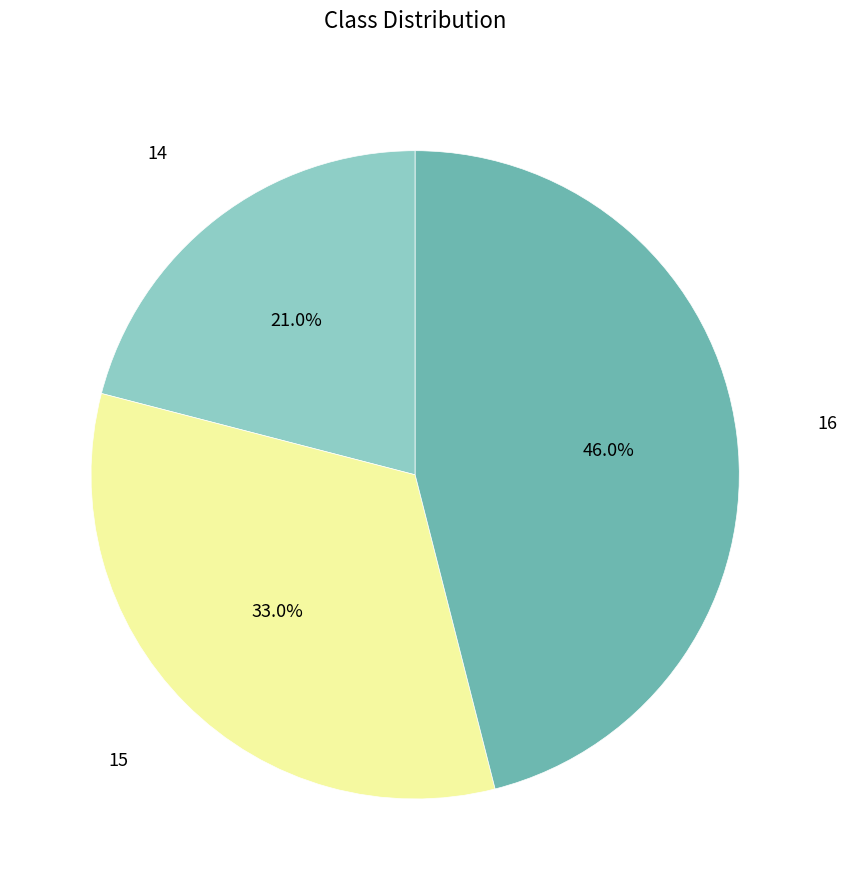

Count the number of slices in the pie.

3